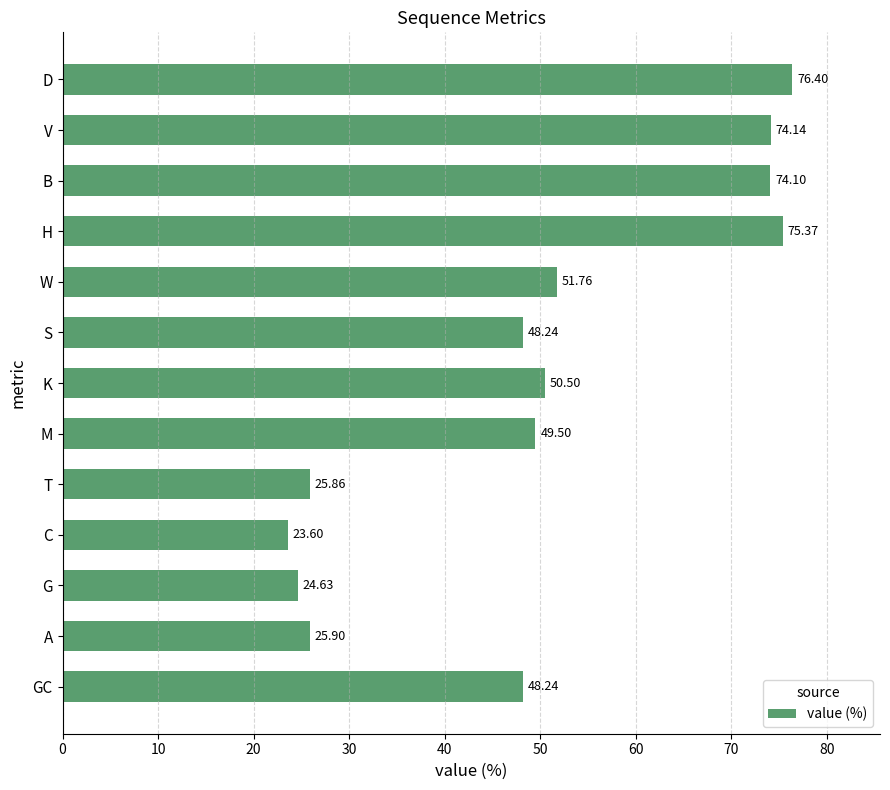

Which category has the lowest value across all series?

C